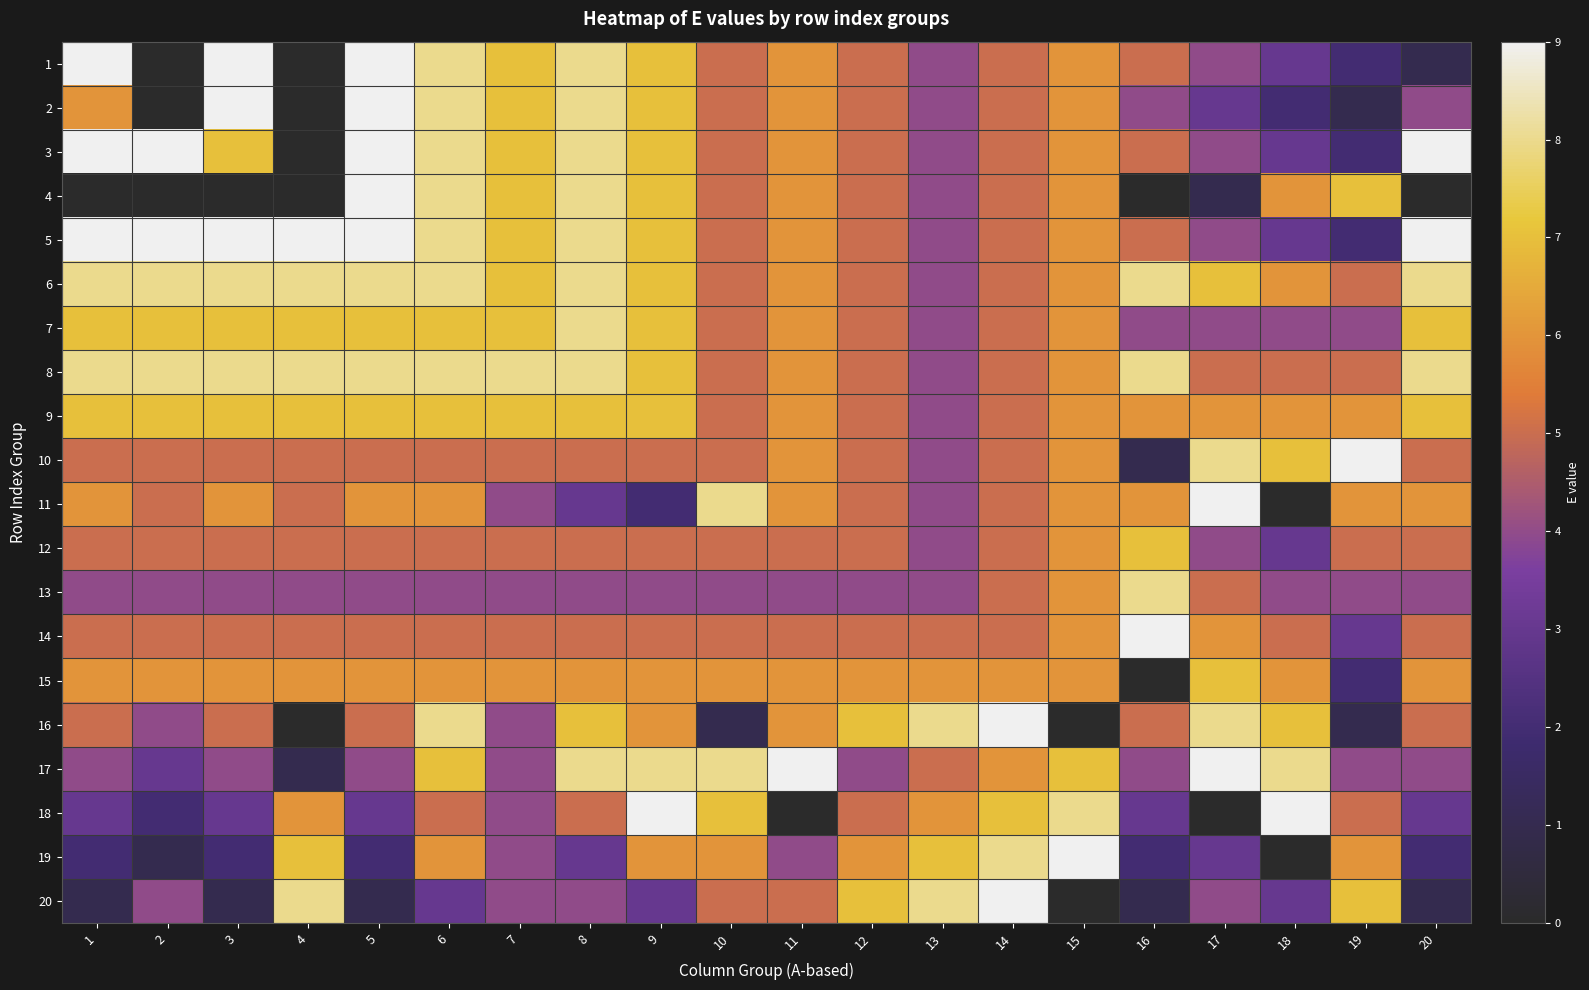

Reading left to right, transcribe all the data shown in this chart.

1: 1=9	2=0	3=9	4=0	5=9	6=8	7=7	8=8	9=7	10=5	11=6	12=5	13=4	14=5	15=6	16=5	17=4	18=3	19=2	20=1
2: 1=6	2=0	3=9	4=0	5=9	6=8	7=7	8=8	9=7	10=5	11=6	12=5	13=4	14=5	15=6	16=4	17=3	18=2	19=1	20=4
3: 1=9	2=9	3=7	4=0	5=9	6=8	7=7	8=8	9=7	10=5	11=6	12=5	13=4	14=5	15=6	16=5	17=4	18=3	19=2	20=9
4: 1=0	2=0	3=0	4=0	5=9	6=8	7=7	8=8	9=7	10=5	11=6	12=5	13=4	14=5	15=6	16=0	17=1	18=6	19=7	20=0
5: 1=9	2=9	3=9	4=9	5=9	6=8	7=7	8=8	9=7	10=5	11=6	12=5	13=4	14=5	15=6	16=5	17=4	18=3	19=2	20=9
6: 1=8	2=8	3=8	4=8	5=8	6=8	7=7	8=8	9=7	10=5	11=6	12=5	13=4	14=5	15=6	16=8	17=7	18=6	19=5	20=8
7: 1=7	2=7	3=7	4=7	5=7	6=7	7=7	8=8	9=7	10=5	11=6	12=5	13=4	14=5	15=6	16=4	17=4	18=4	19=4	20=7
8: 1=8	2=8	3=8	4=8	5=8	6=8	7=8	8=8	9=7	10=5	11=6	12=5	13=4	14=5	15=6	16=8	17=5	18=5	19=5	20=8
9: 1=7	2=7	3=7	4=7	5=7	6=7	7=7	8=7	9=7	10=5	11=6	12=5	13=4	14=5	15=6	16=6	17=6	18=6	19=6	20=7
10: 1=5	2=5	3=5	4=5	5=5	6=5	7=5	8=5	9=5	10=5	11=6	12=5	13=4	14=5	15=6	16=1	17=8	18=7	19=9	20=5
11: 1=6	2=5	3=6	4=5	5=6	6=6	7=4	8=3	9=2	10=8	11=6	12=5	13=4	14=5	15=6	16=6	17=9	18=0	19=6	20=6
12: 1=5	2=5	3=5	4=5	5=5	6=5	7=5	8=5	9=5	10=5	11=5	12=5	13=4	14=5	15=6	16=7	17=4	18=3	19=5	20=5
13: 1=4	2=4	3=4	4=4	5=4	6=4	7=4	8=4	9=4	10=4	11=4	12=4	13=4	14=5	15=6	16=8	17=5	18=4	19=4	20=4
14: 1=5	2=5	3=5	4=5	5=5	6=5	7=5	8=5	9=5	10=5	11=5	12=5	13=5	14=5	15=6	16=9	17=6	18=5	19=3	20=5
15: 1=6	2=6	3=6	4=6	5=6	6=6	7=6	8=6	9=6	10=6	11=6	12=6	13=6	14=6	15=6	16=0	17=7	18=6	19=2	20=6
16: 1=5	2=4	3=5	4=0	5=5	6=8	7=4	8=7	9=6	10=1	11=6	12=7	13=8	14=9	15=0	16=5	17=8	18=7	19=1	20=5
17: 1=4	2=3	3=4	4=1	5=4	6=7	7=4	8=8	9=8	10=8	11=9	12=4	13=5	14=6	15=7	16=4	17=9	18=8	19=4	20=4
18: 1=3	2=2	3=3	4=6	5=3	6=5	7=4	8=5	9=9	10=7	11=0	12=5	13=6	14=7	15=8	16=3	17=0	18=9	19=5	20=3
19: 1=2	2=1	3=2	4=7	5=2	6=6	7=4	8=3	9=6	10=6	11=4	12=6	13=7	14=8	15=9	16=2	17=3	18=0	19=6	20=2
20: 1=1	2=4	3=1	4=8	5=1	6=3	7=4	8=4	9=3	10=5	11=5	12=7	13=8	14=9	15=0	16=1	17=4	18=3	19=7	20=1